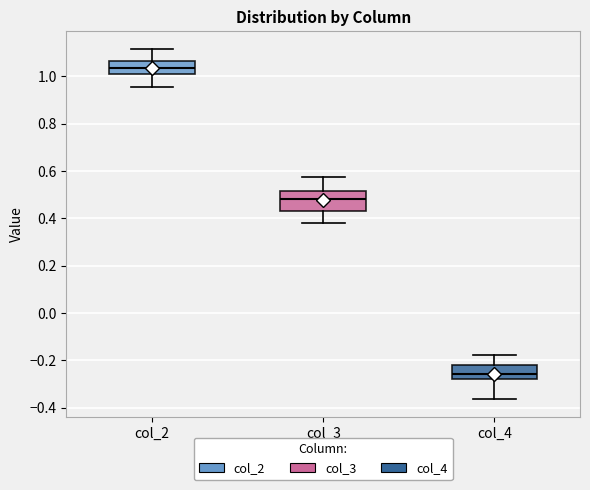

Where is the upper edge of the box for col_2 on the y-axis? The values are not printed on the chart, so give them approximately, as read against the axis.

1.06